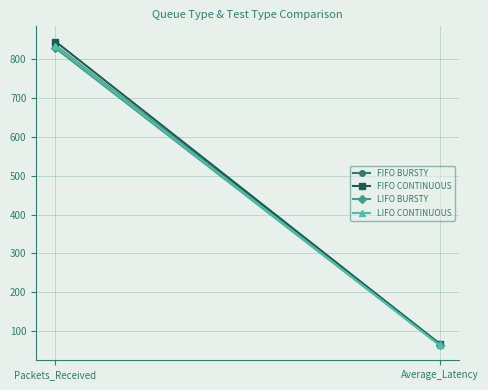

What is the minimum value shown in the chart?

64.1